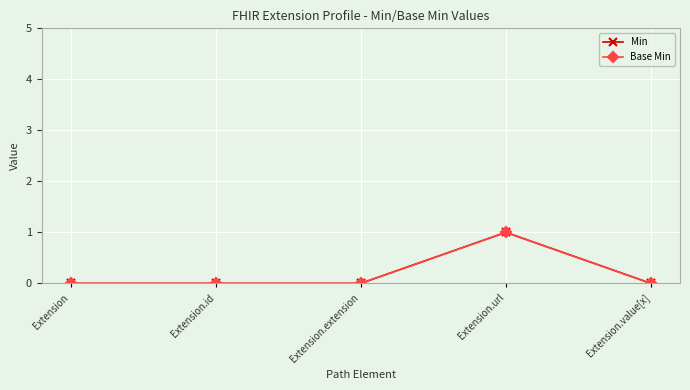

Does the chart have visible grid lines?

Yes